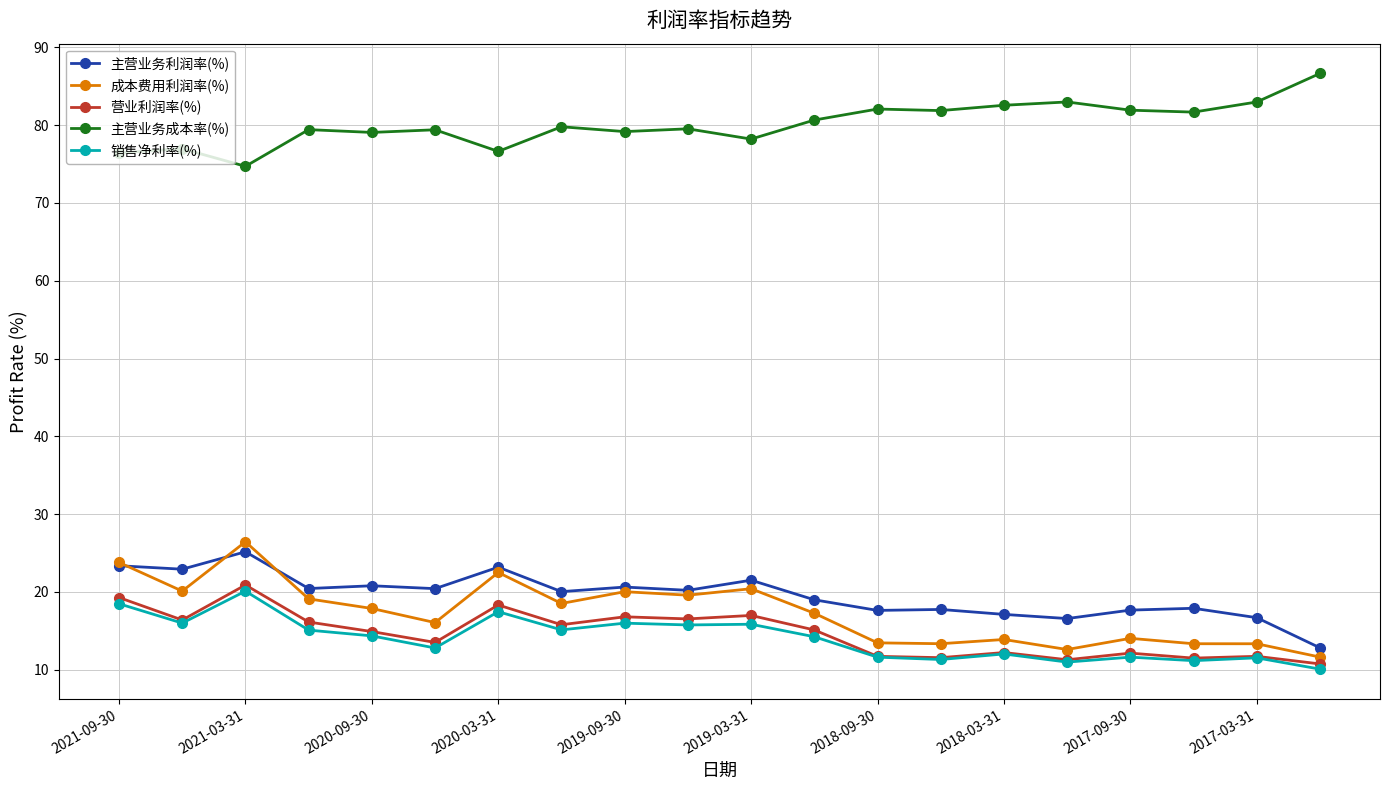

What is the smallest value displayed?

10.1